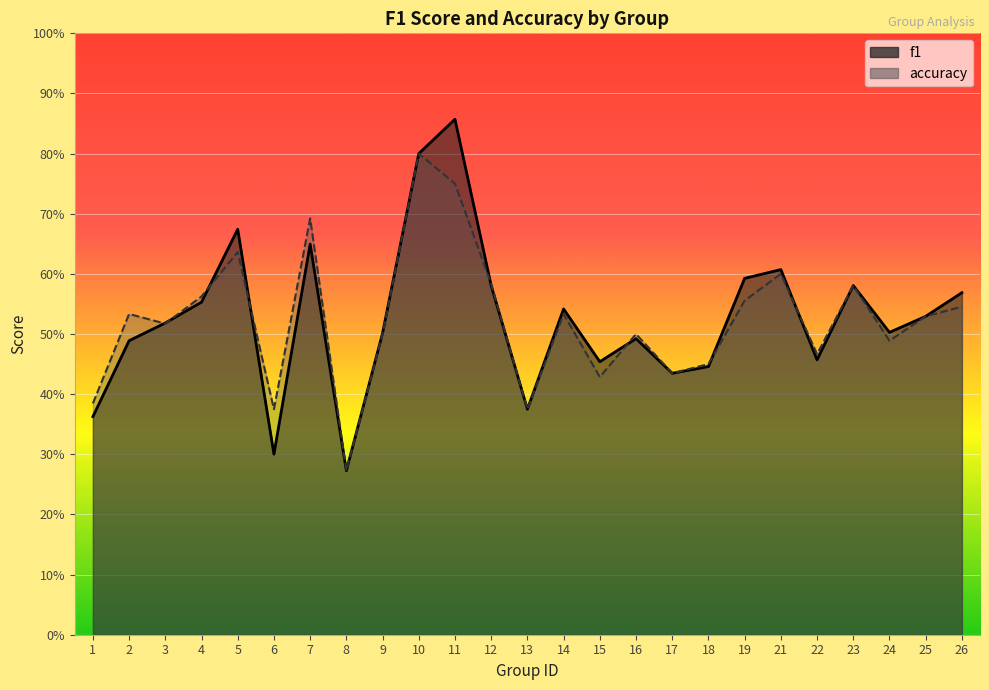

Rank the series at 19 from lowest to highest value.

accuracy, f1